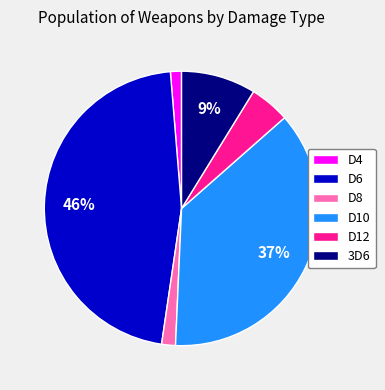

Is it true that D10 is 37% of the pie?

True